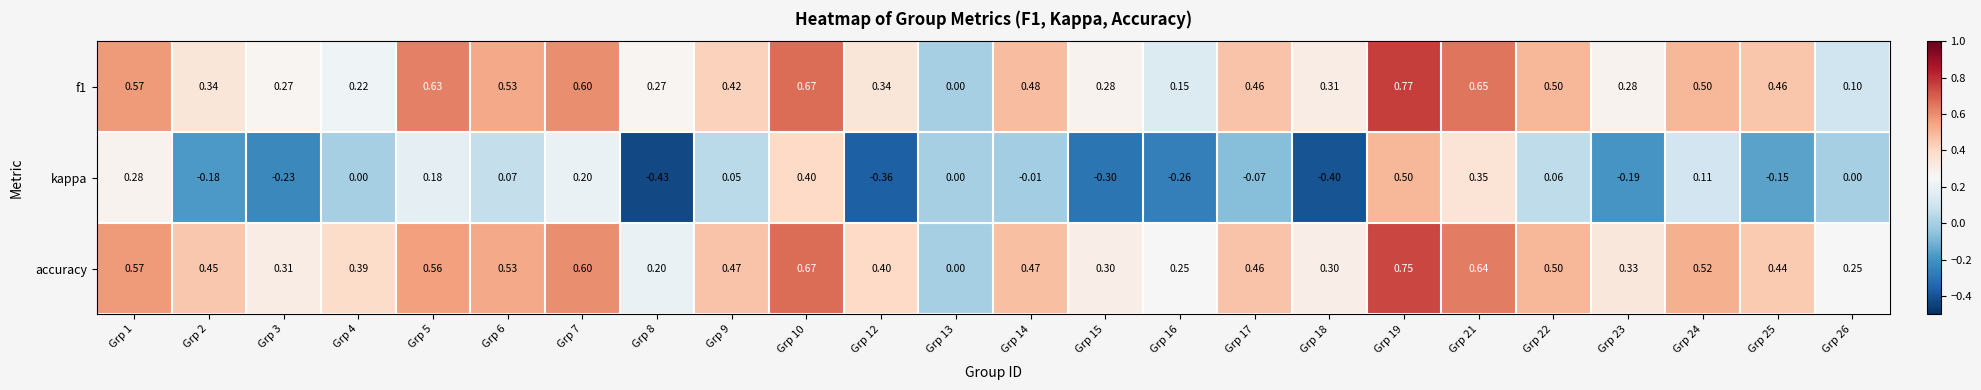

What is the spread (max minus min) of values at Grp 7?

0.4